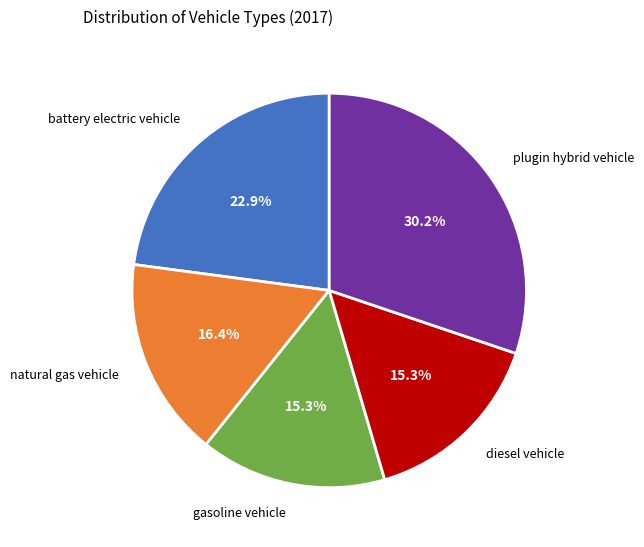

Does diesel vehicle account for over 50% of the chart?

No